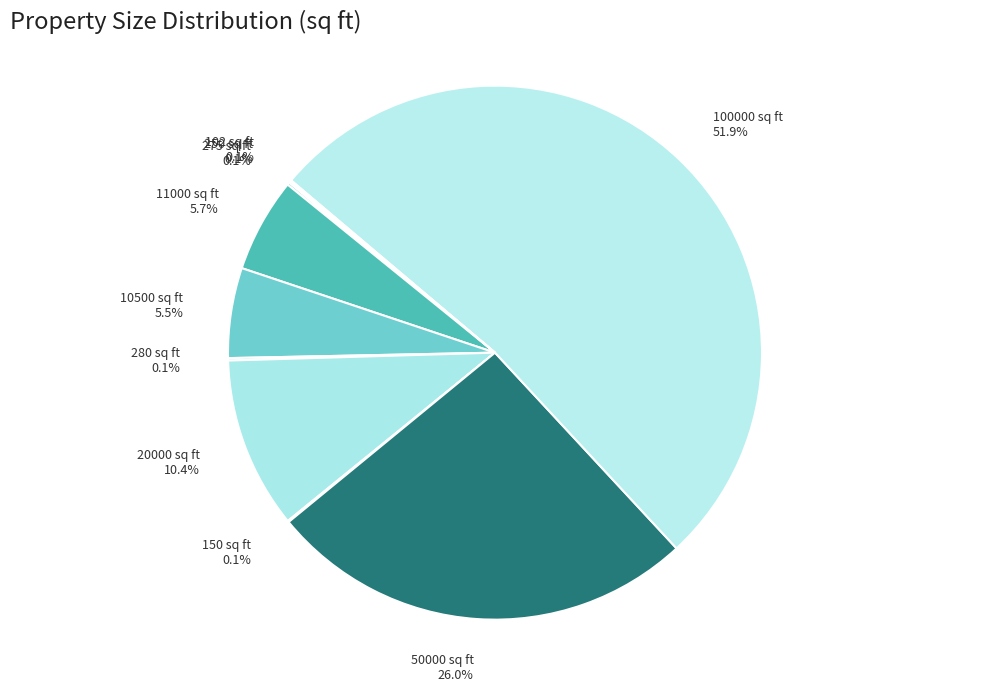

How much of the chart is everything except 20000 sq ft?

89.6%